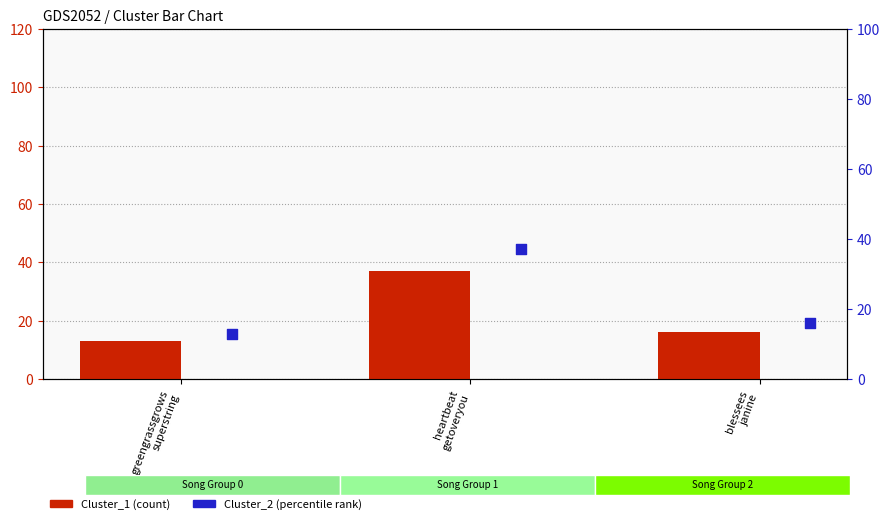

At which category is the sum across all series the highest?

heartbeat
getoveryou